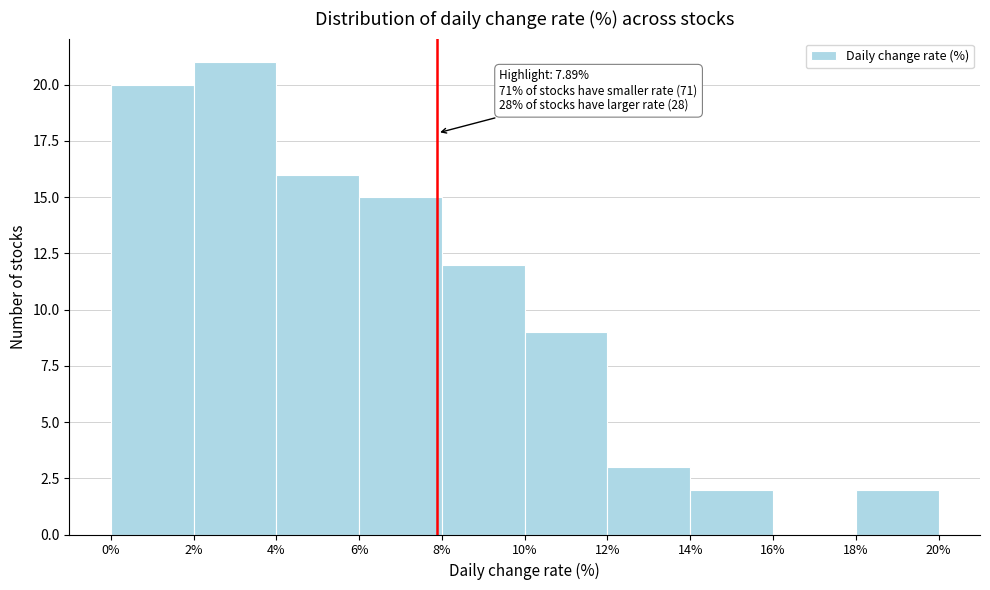

Over which range of the x-axis is the bar tallest?

2% to 4%